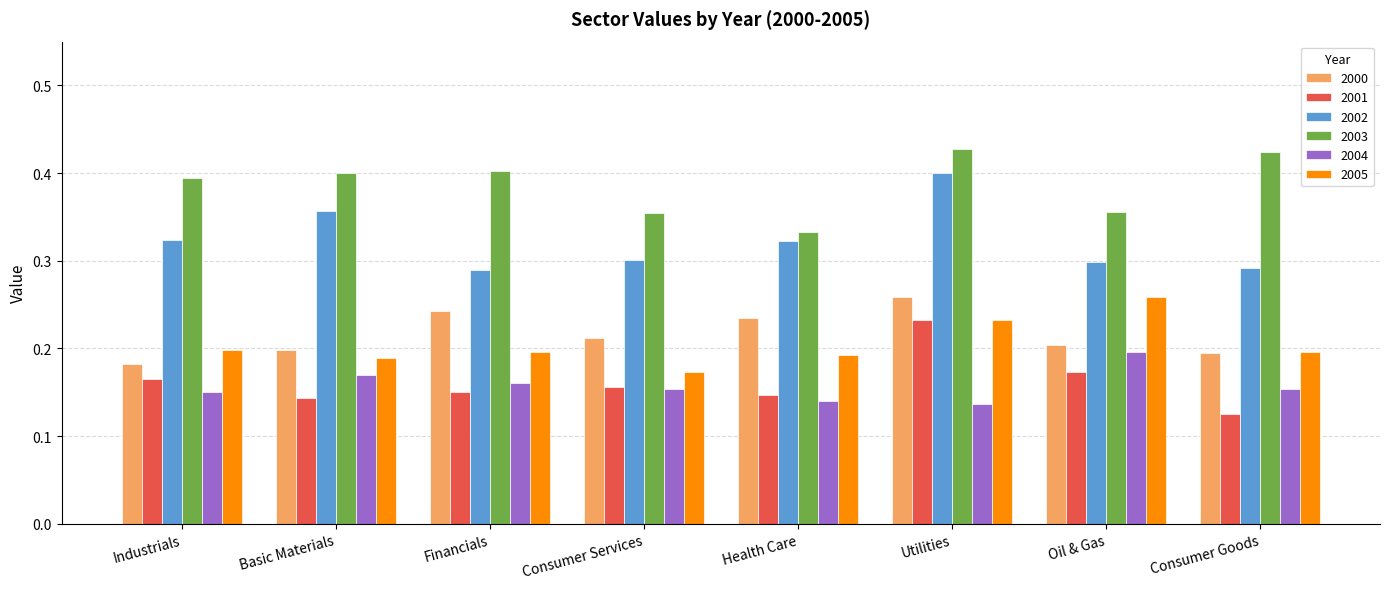

Which series has the largest total across all categories?

2003